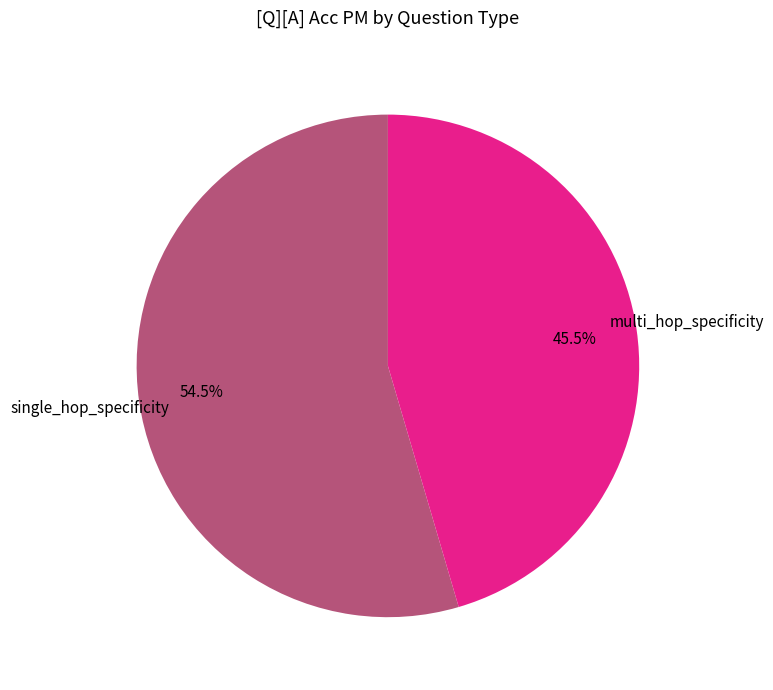

Does any single category account for the majority?

Yes